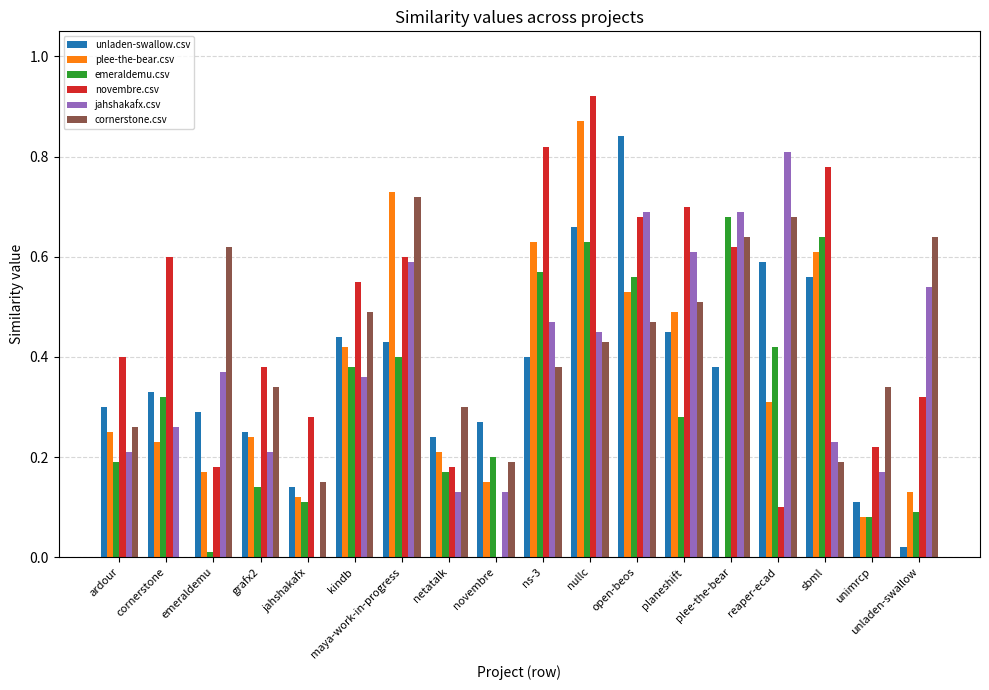

What is the sum of all plee-the-bear.csv values?

6.2